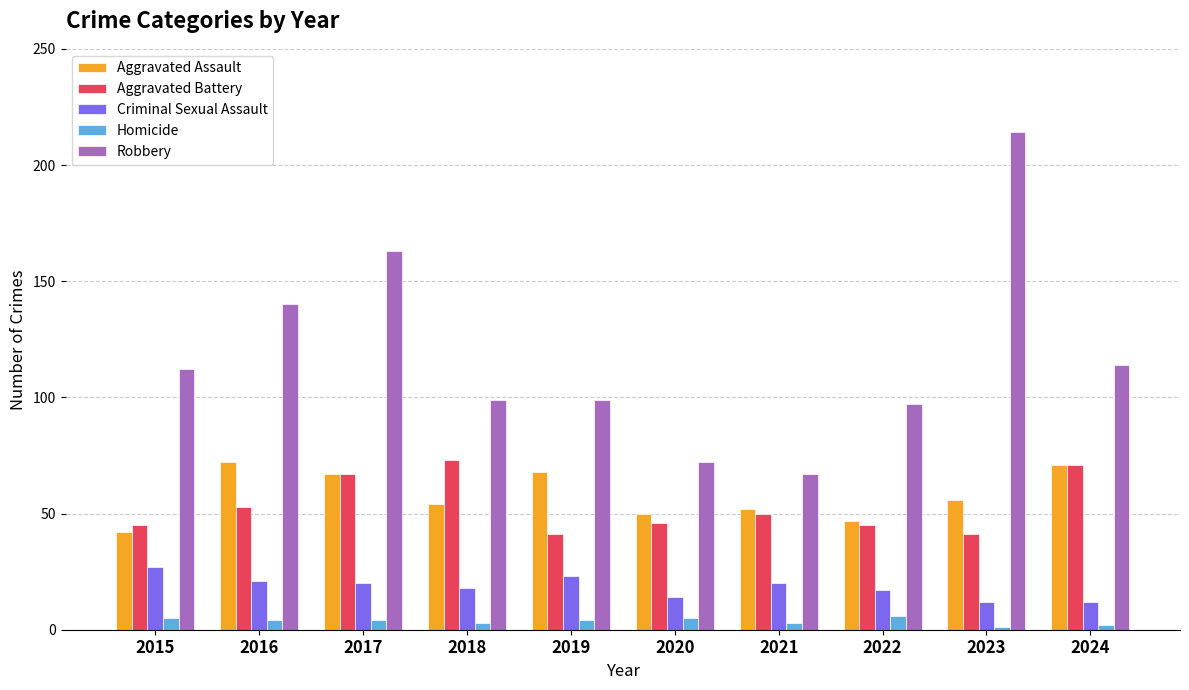

What is the value of the Robbery bar at the 3rd from the left?

163